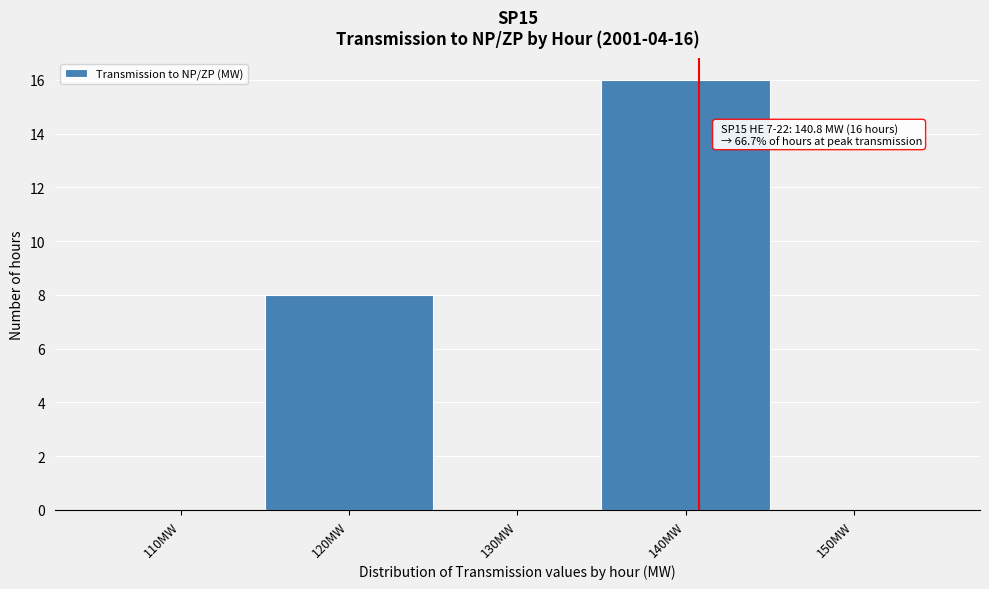

Which range on the x-axis has the tallest bar?

135 to 145